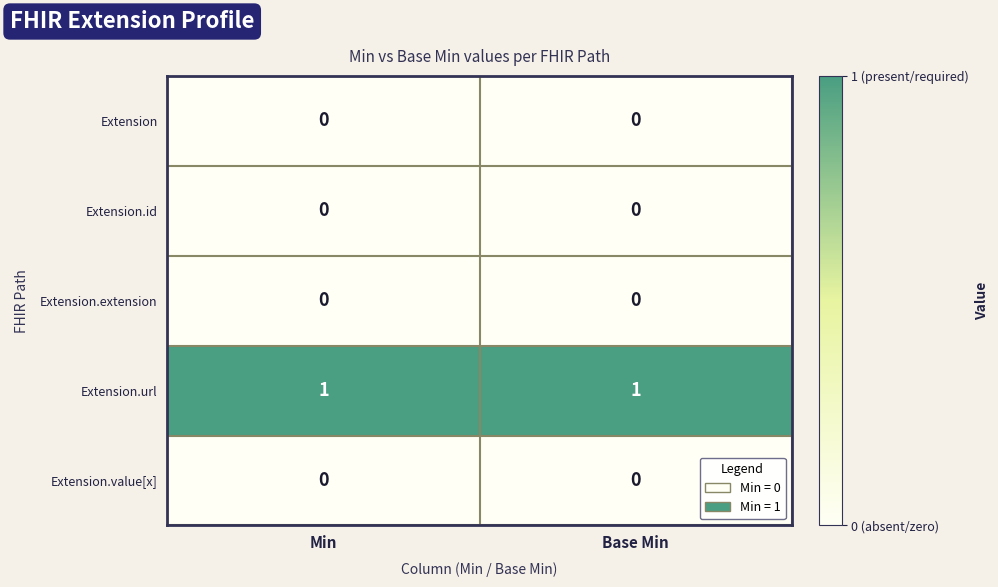

Reading right to left, what are all the values shown in this chart?

Extension: 0	0
Extension.id: 0	0
Extension.extension: 0	0
Extension.url: 1	1
Extension.value[x]: 0	0